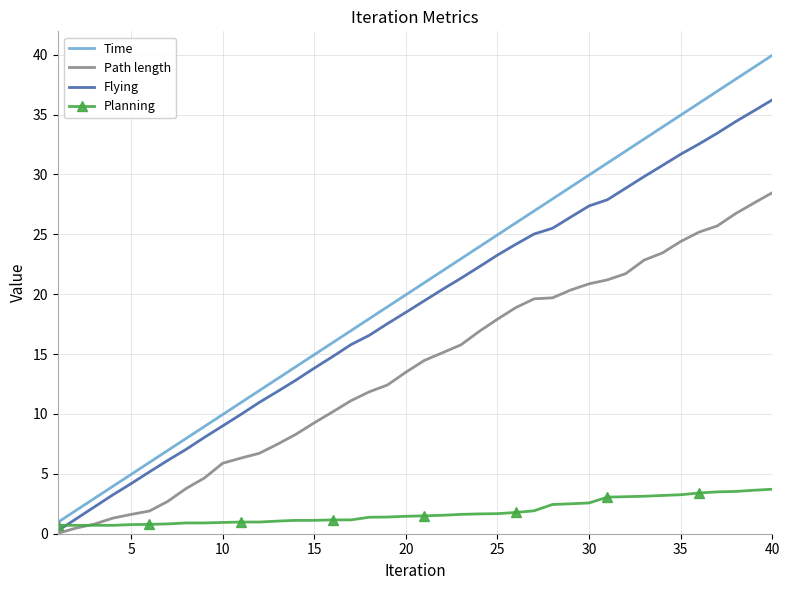

What is the greatest value displayed?

40.0